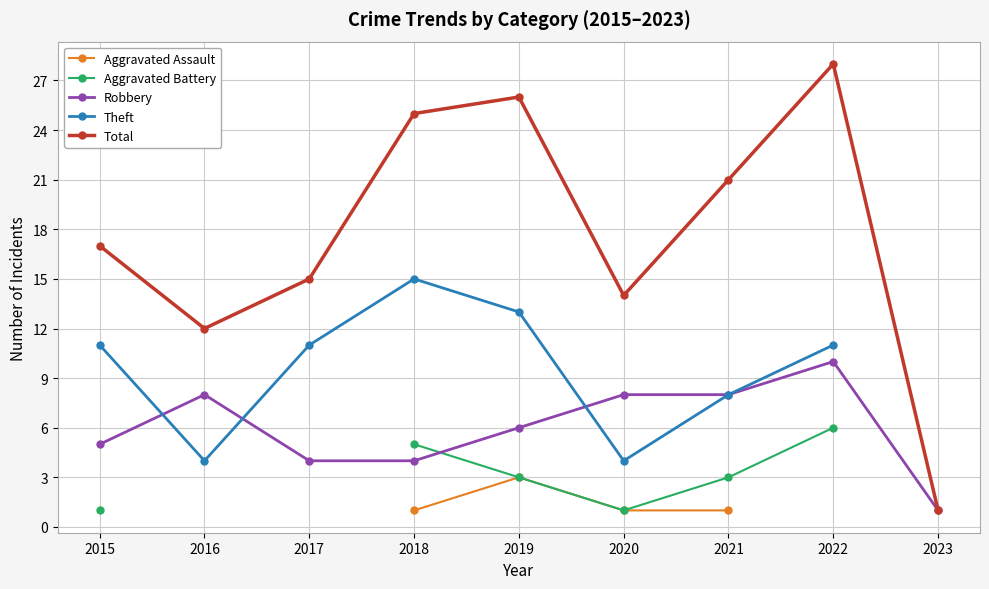

Where do Theft and Robbery first cross each other?

2015 and 2016